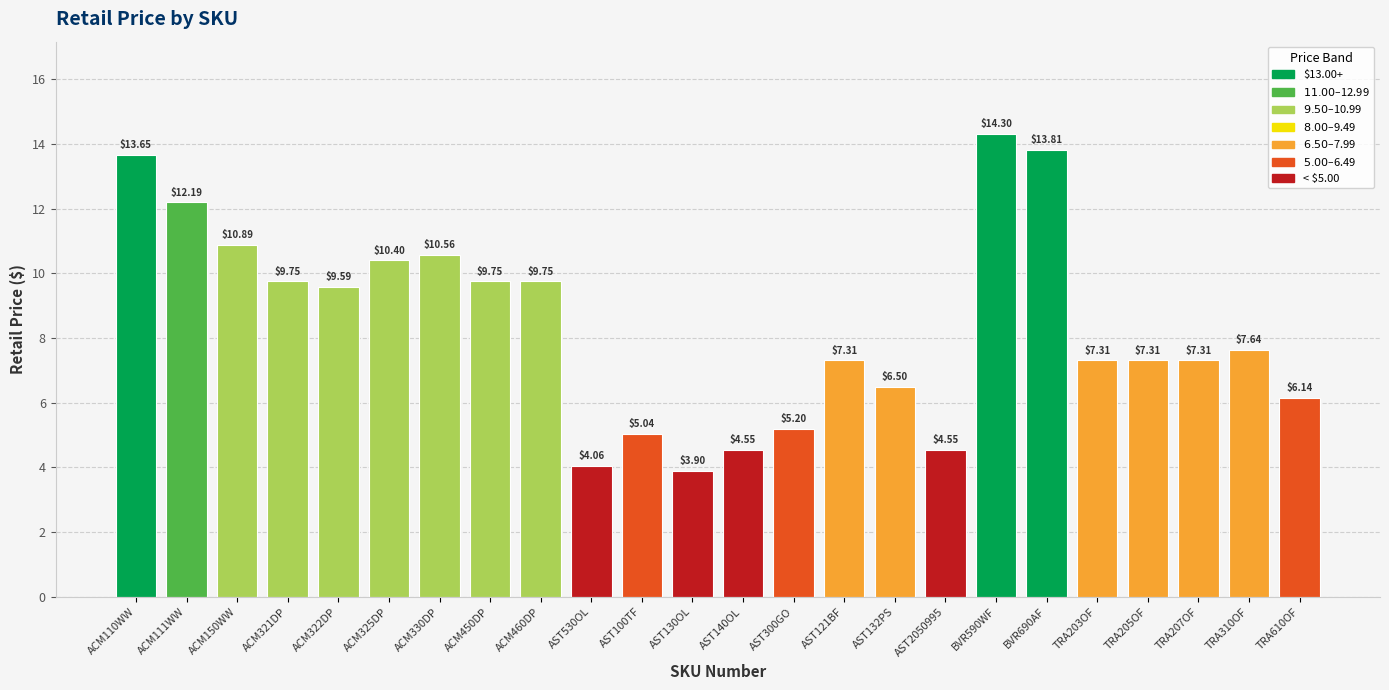

The chart shows a value of 3.3 at AST132PS. True or false?

False